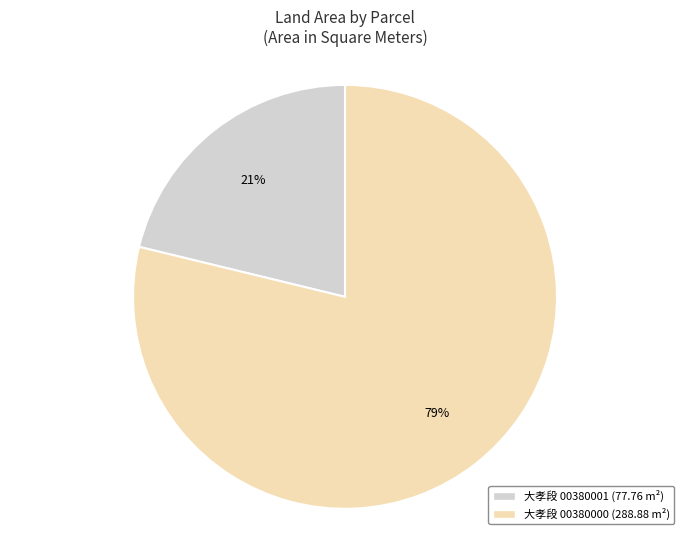

How many slices are in this pie chart?

2